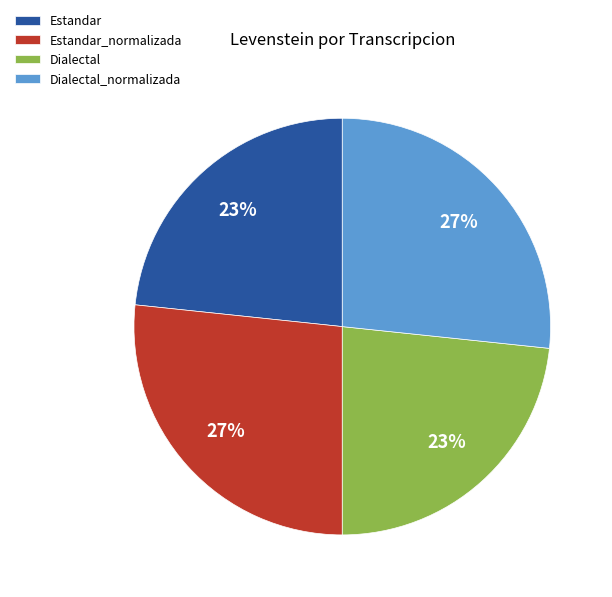

How many slices are in this pie chart?

4